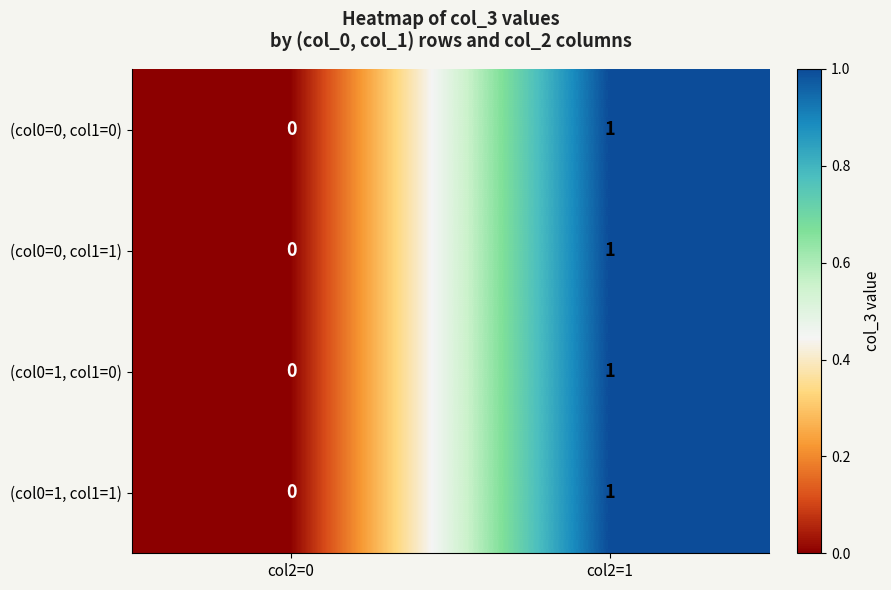

At which category is the sum across all series the highest?

col2=1